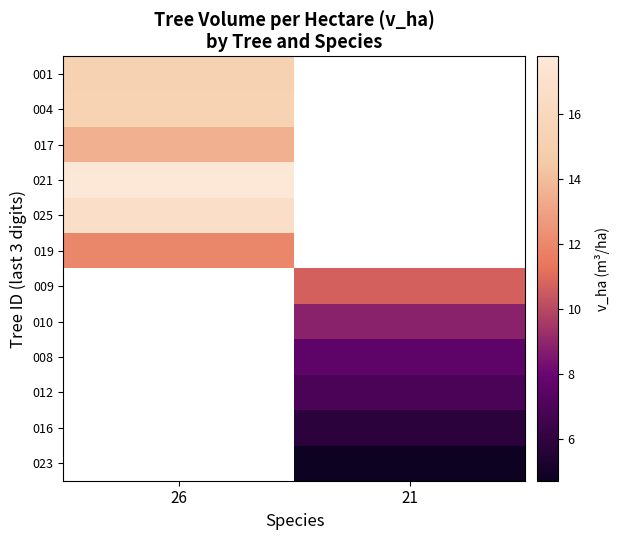

What is the approximate value of 010 at 21?

8.8